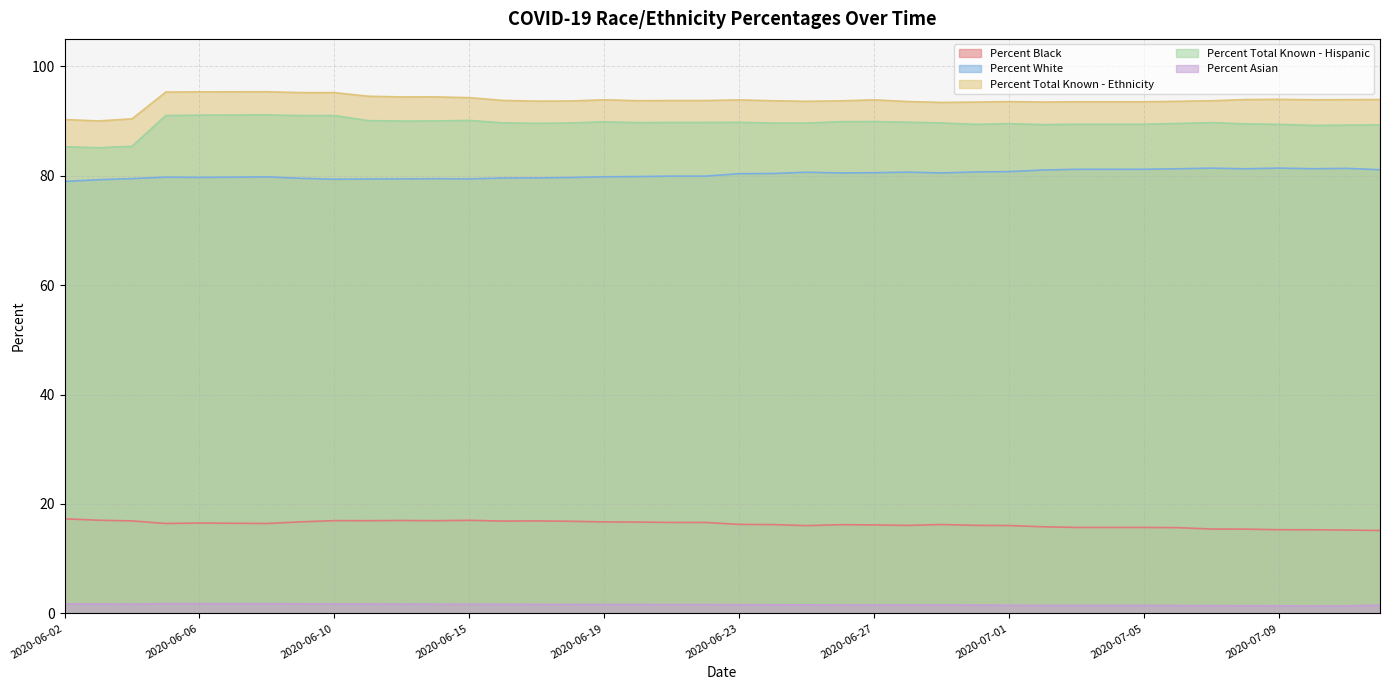

At which category does Percent Black reach its first local peak?

2020-06-06